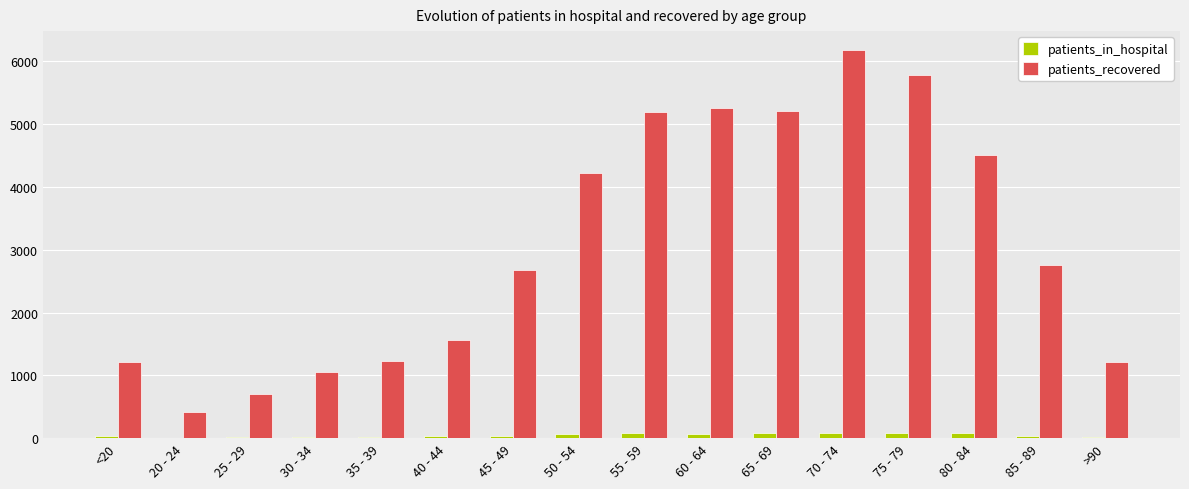

How many groups of bars are there?

16